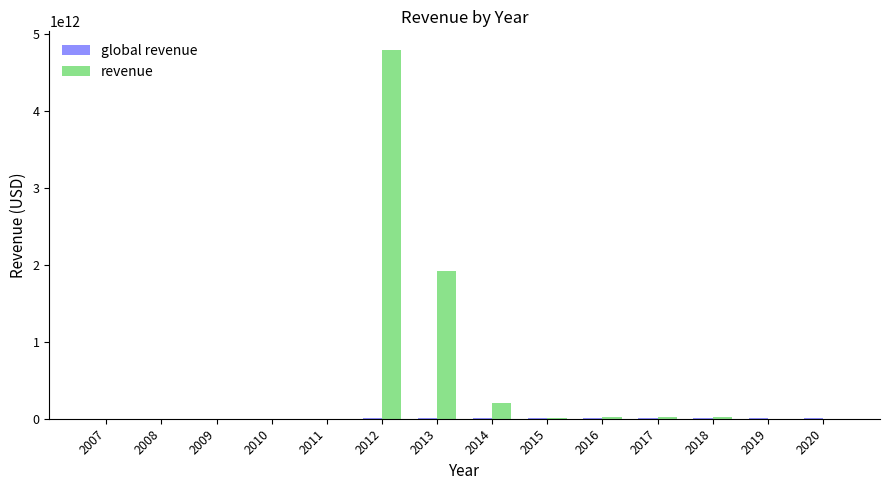

At which category is the sum across all series the highest?

2012